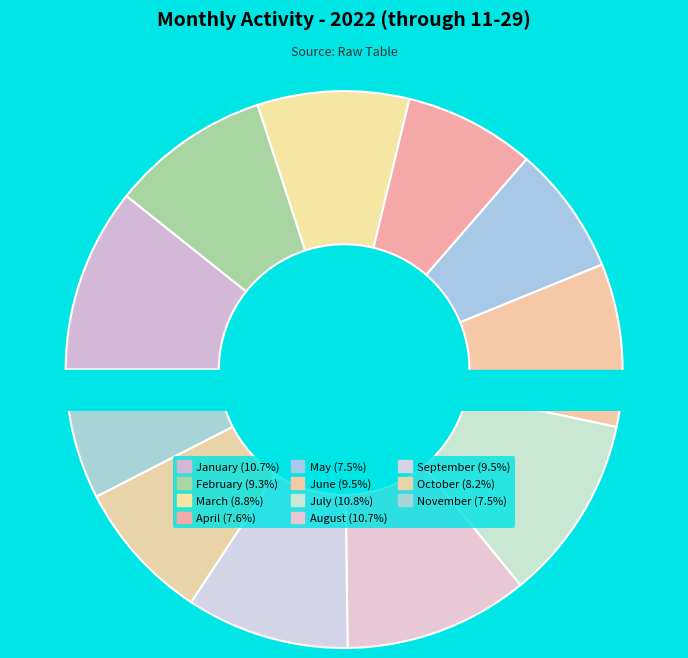

Which slice is the largest?

July